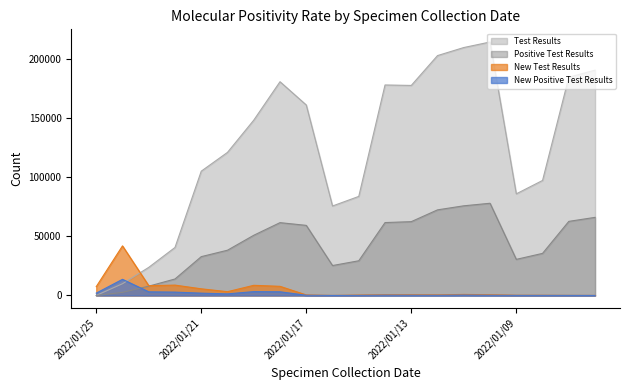

What is the difference between the maximum and second lowest values in the New Test Results series?

41857